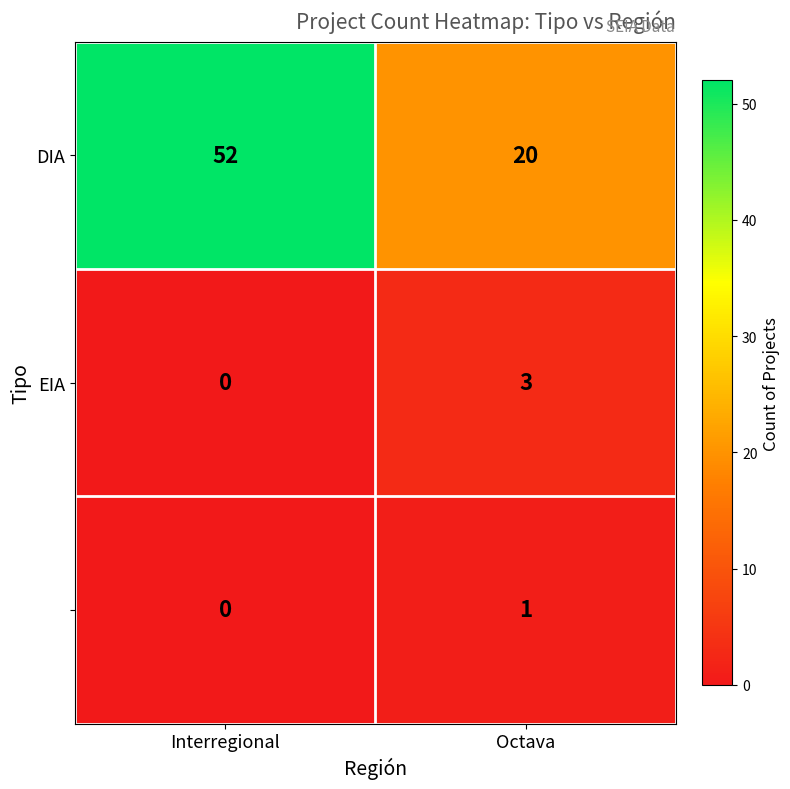

What is the maximum value shown in the chart?

52